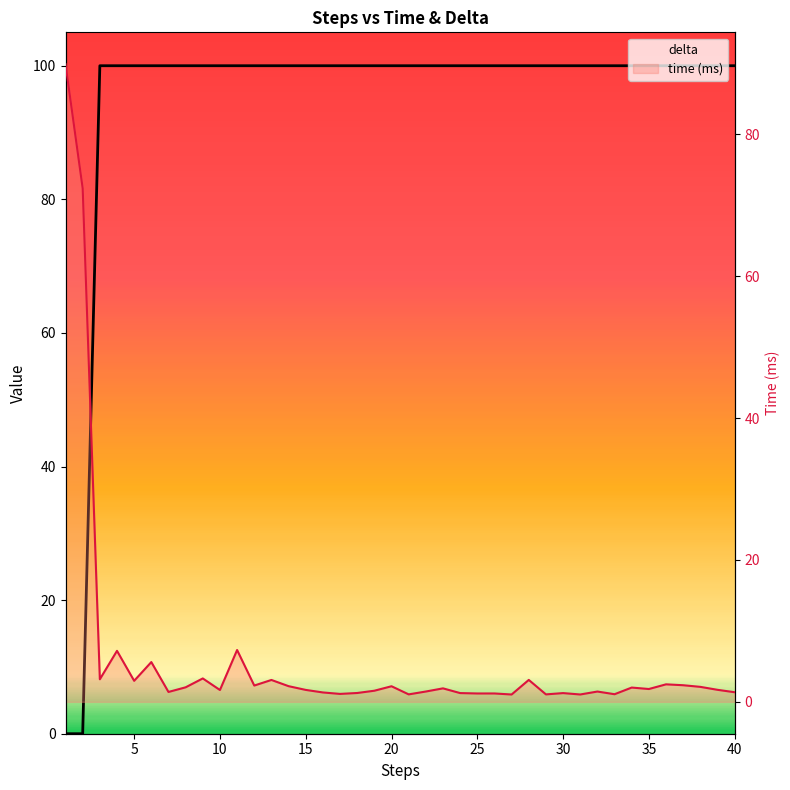

In time (ms), how many points are lower than both neighbors (excluding endpoints)?

13